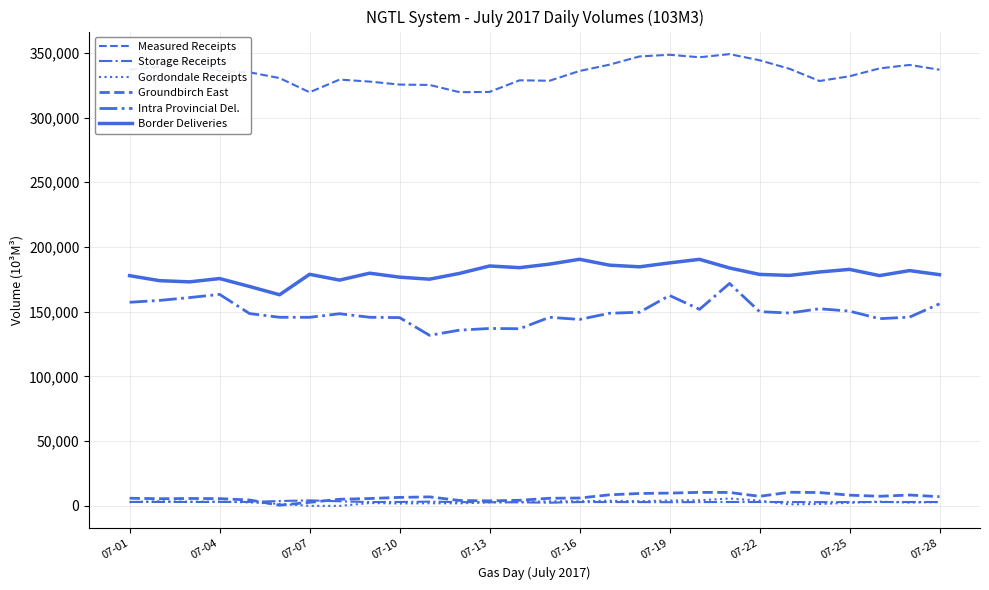

Does the chart display data point markers on the line(s)?

No